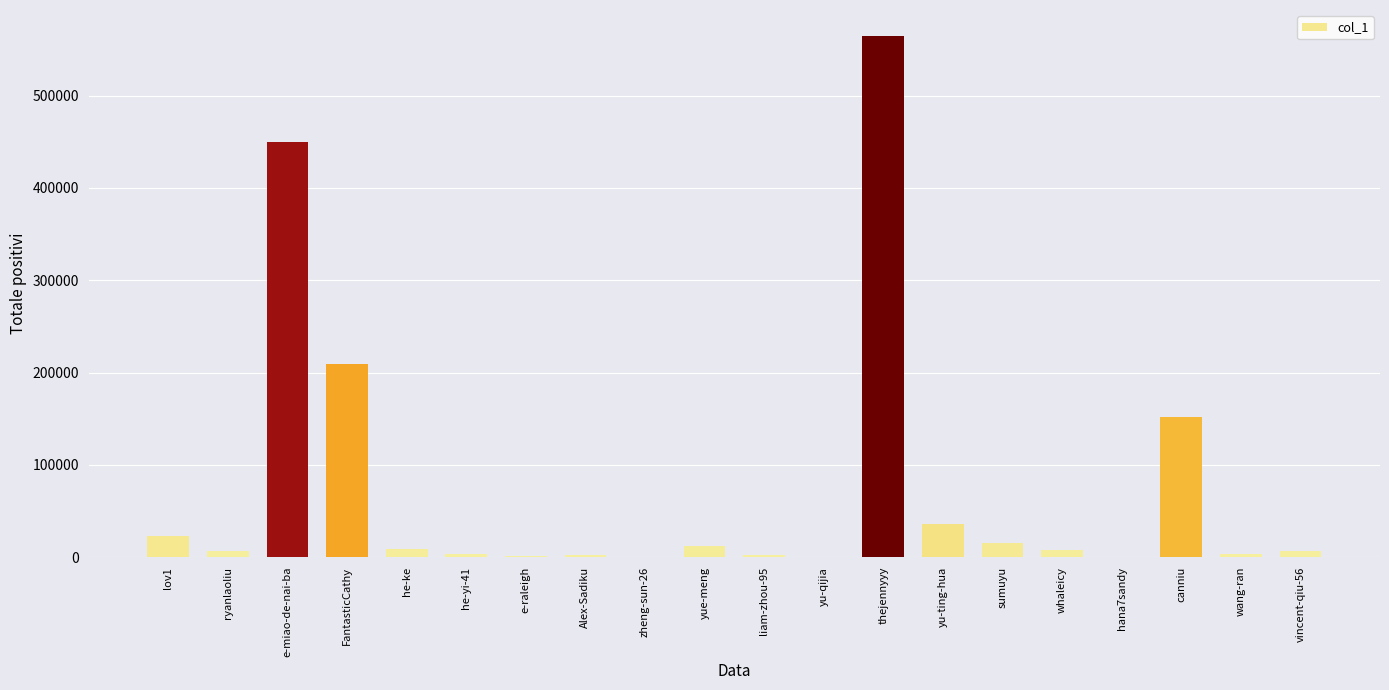

What is the ratio of the value at vincent-qiu-56 to the value at yu-ting-hua?

0.2